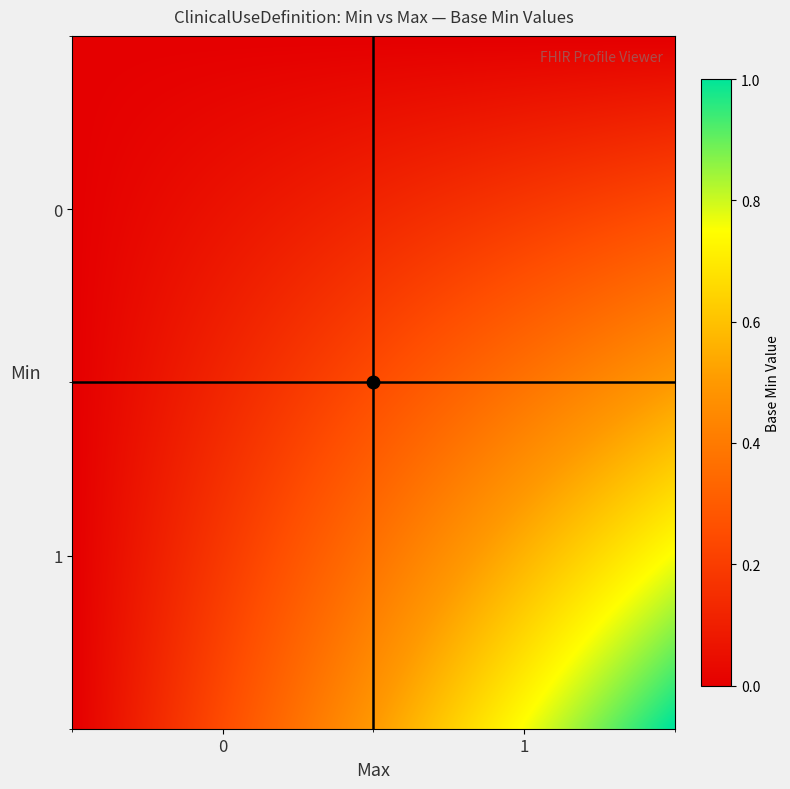

Reading left to right, list all the values displayed in this chart.

0_0=0	0_1=0	1_0=1	1_1=0